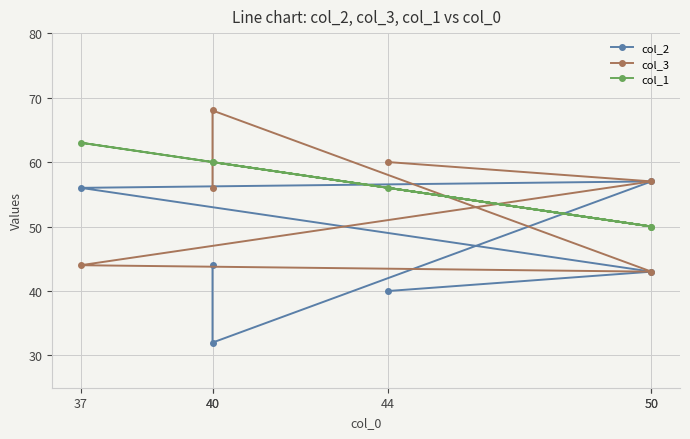

What is the spread (max minus min) of values at 50?

14